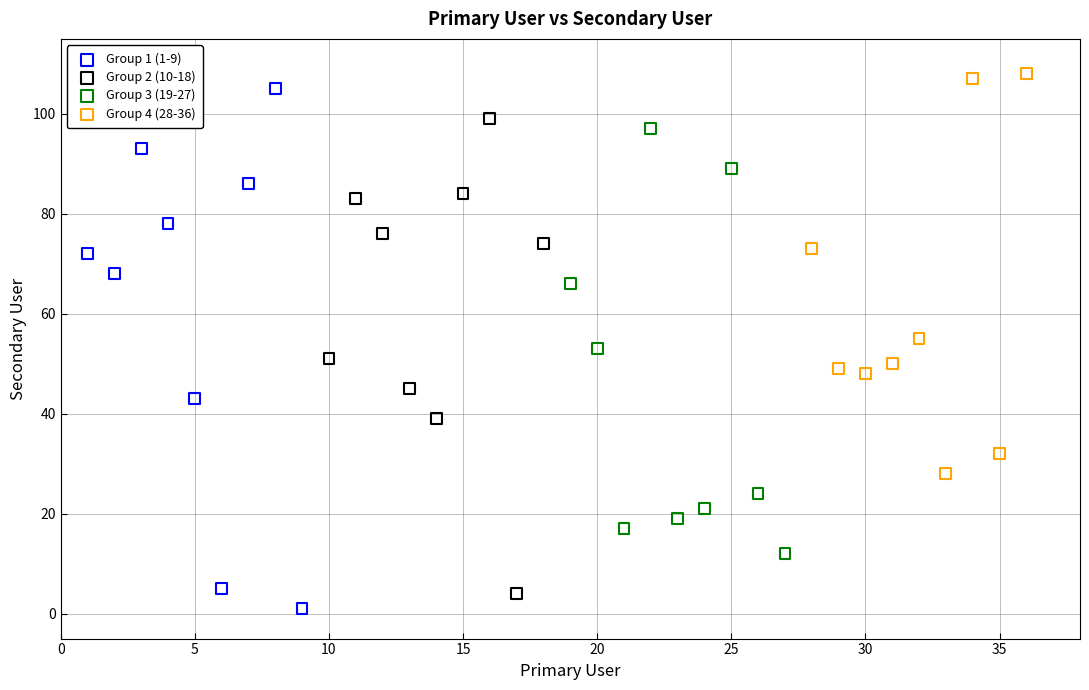

Which series has the largest Y range (max minus min)?

Group 1 (1-9)